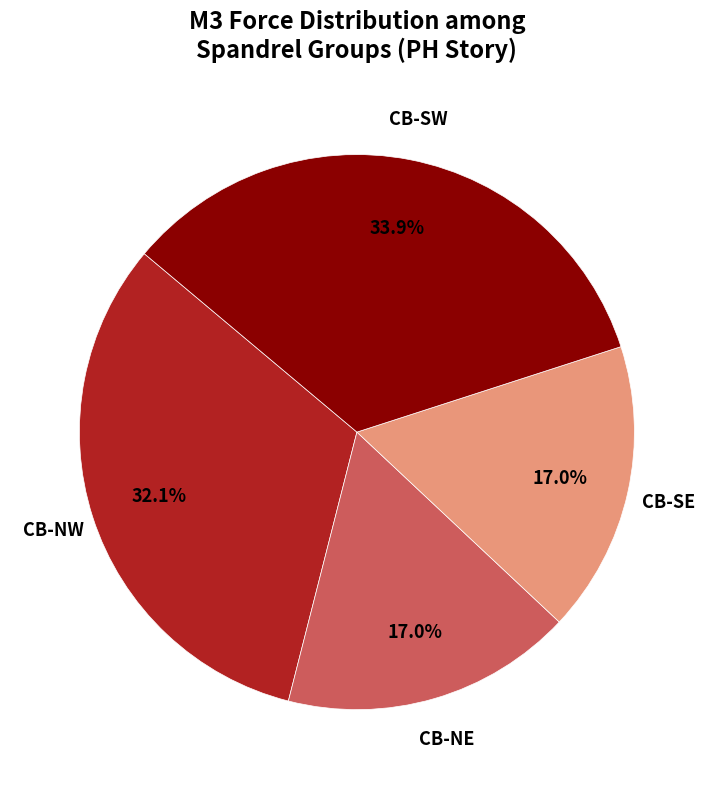

How many segments does this pie chart have?

4